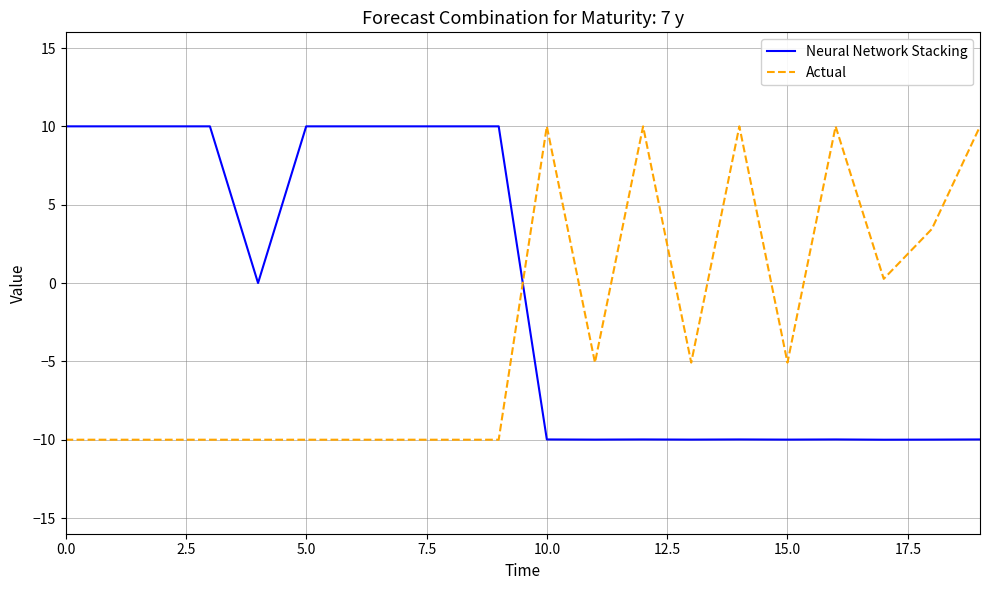

What is the highest value of the Actual series?

10.0